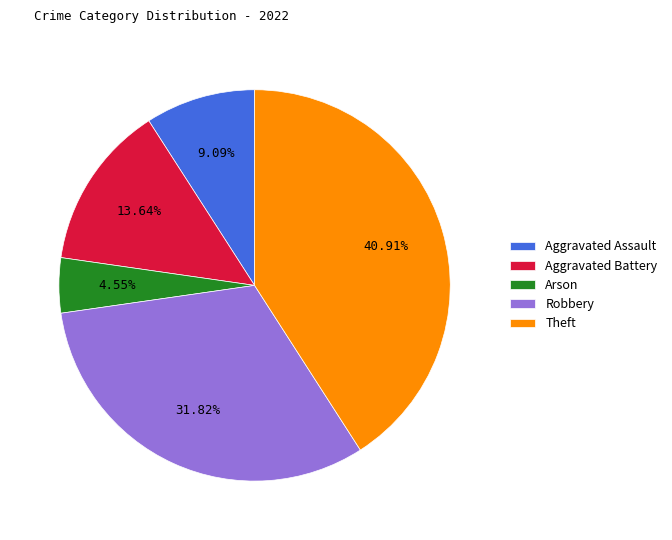

Is there any slice that represents more than half of the pie?

No